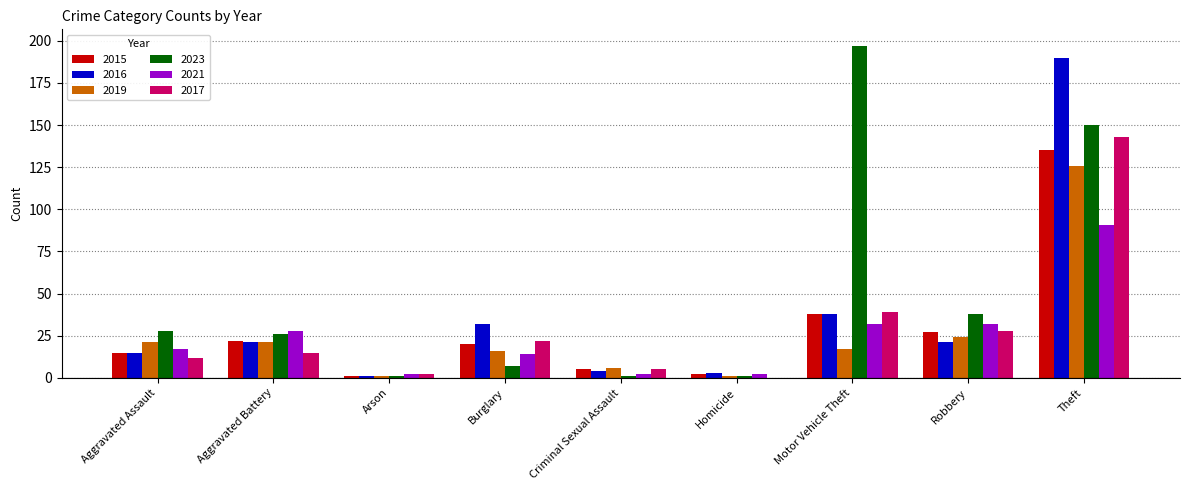

Where does the 2023 series first go above 26?

Aggravated Assault